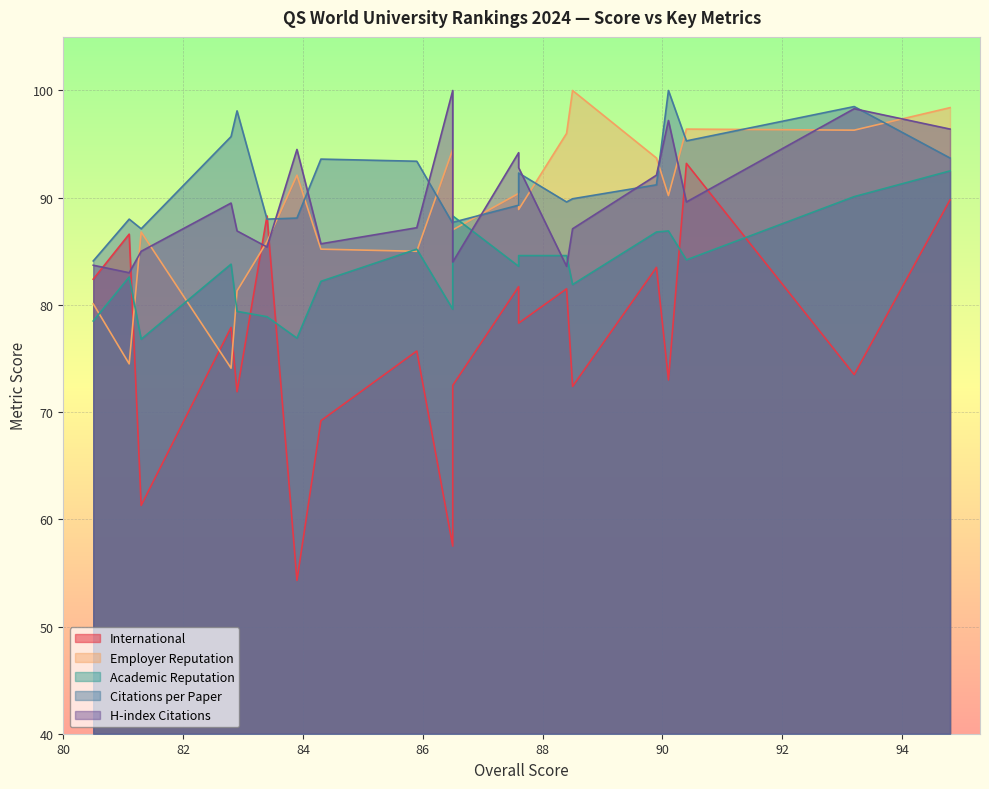

True or false: Citations per Paper has more than 0 interior local peaks.

True